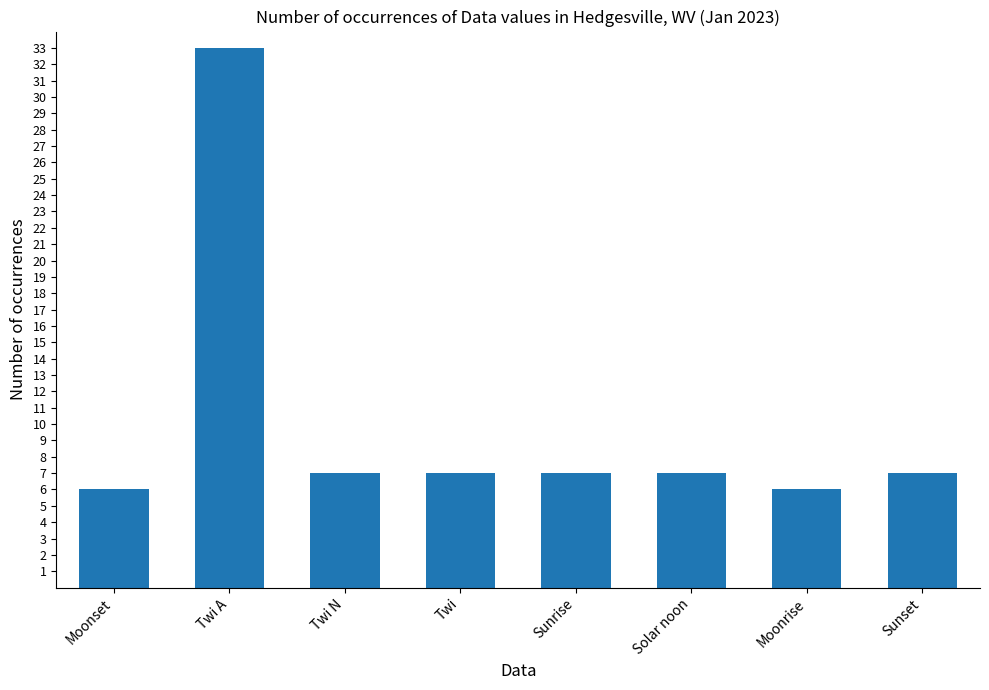

What is the label of the 6th bar from the right?

Twi N